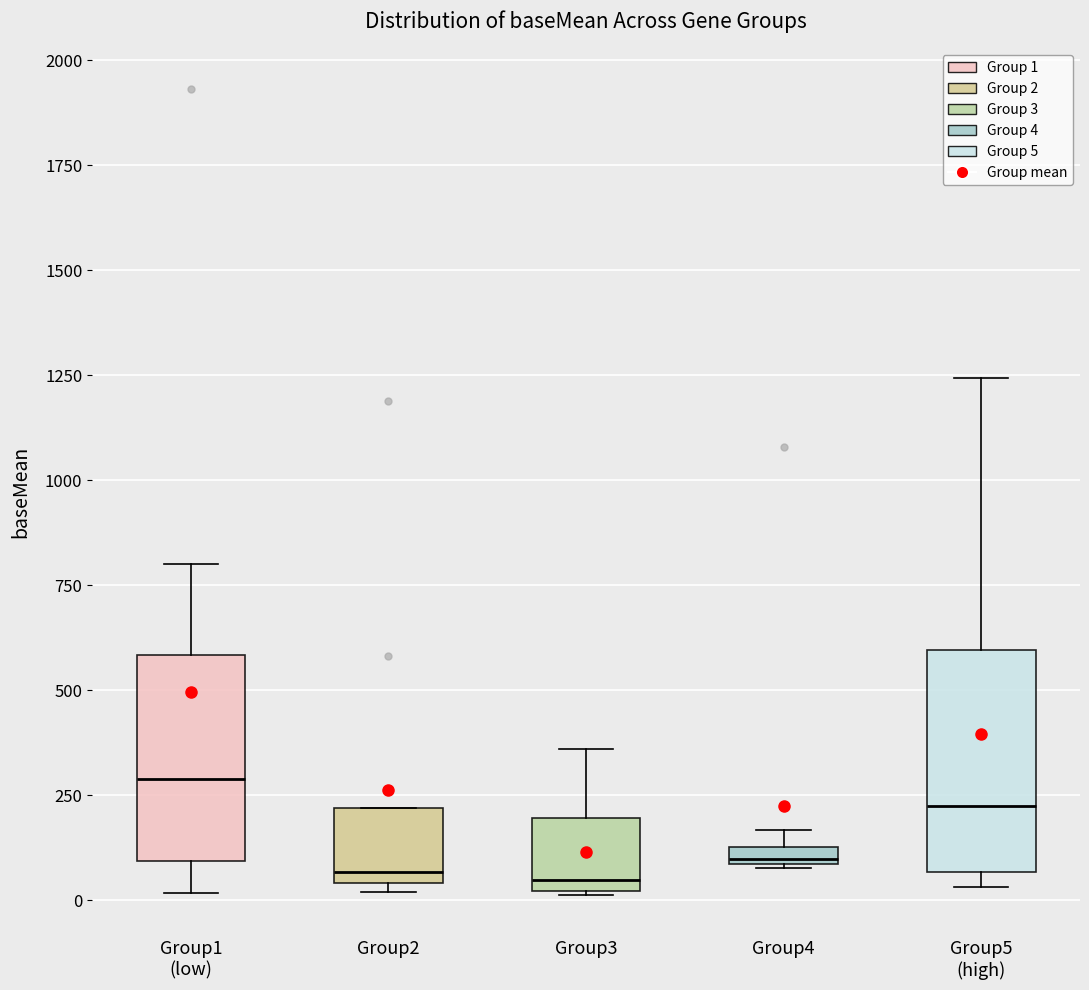

Which box's median line is the highest?

Group1 (low)